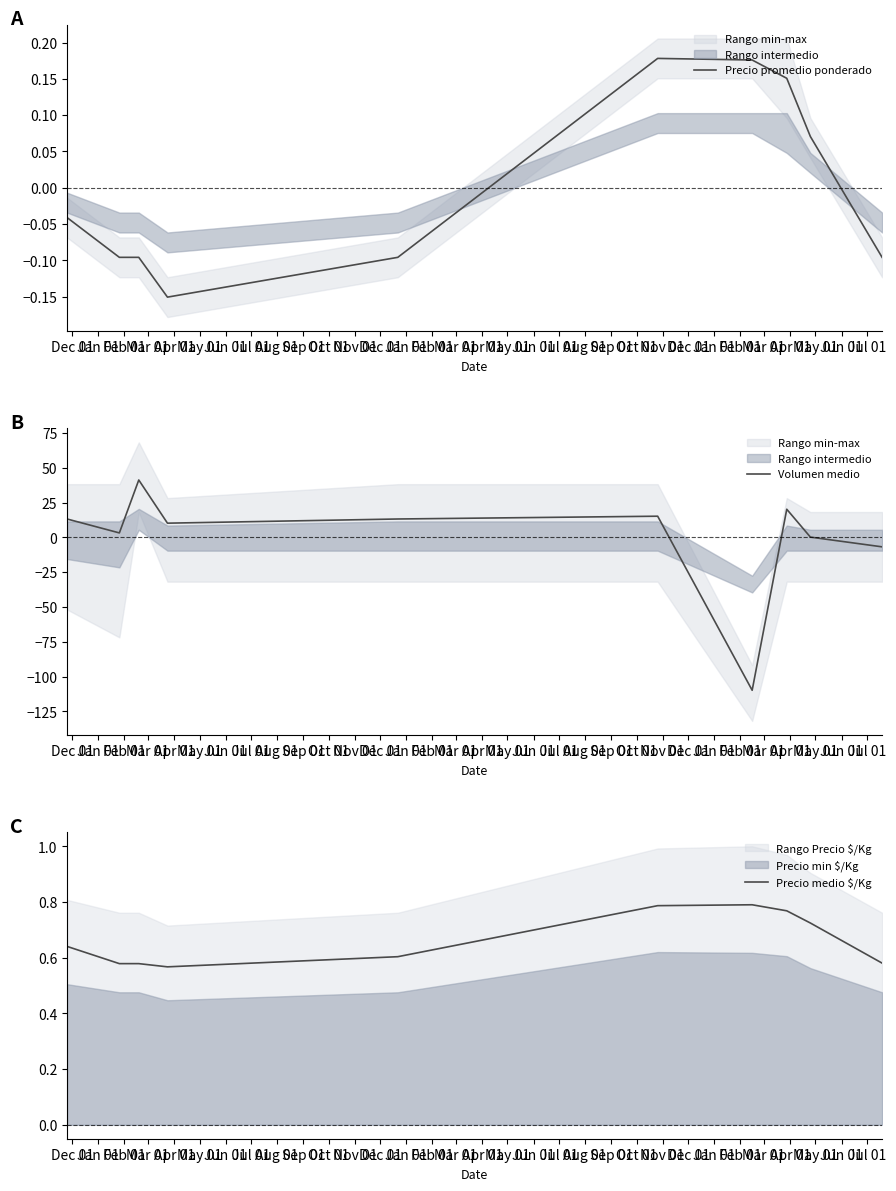

What is the minimum value for Volumen medio?

-109.8